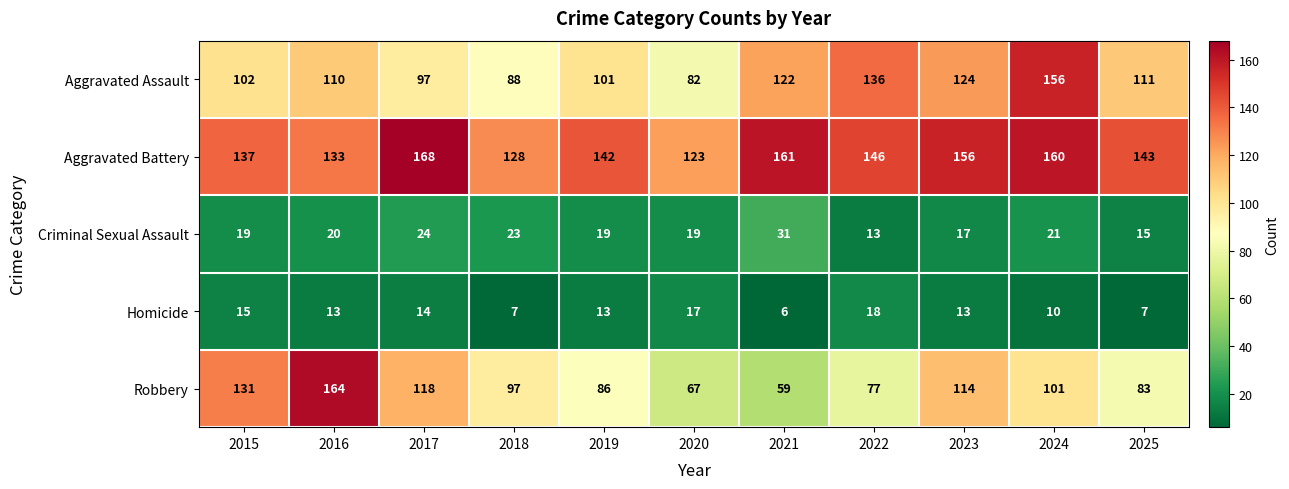

What is the difference between the highest and lowest values at 2015?

122